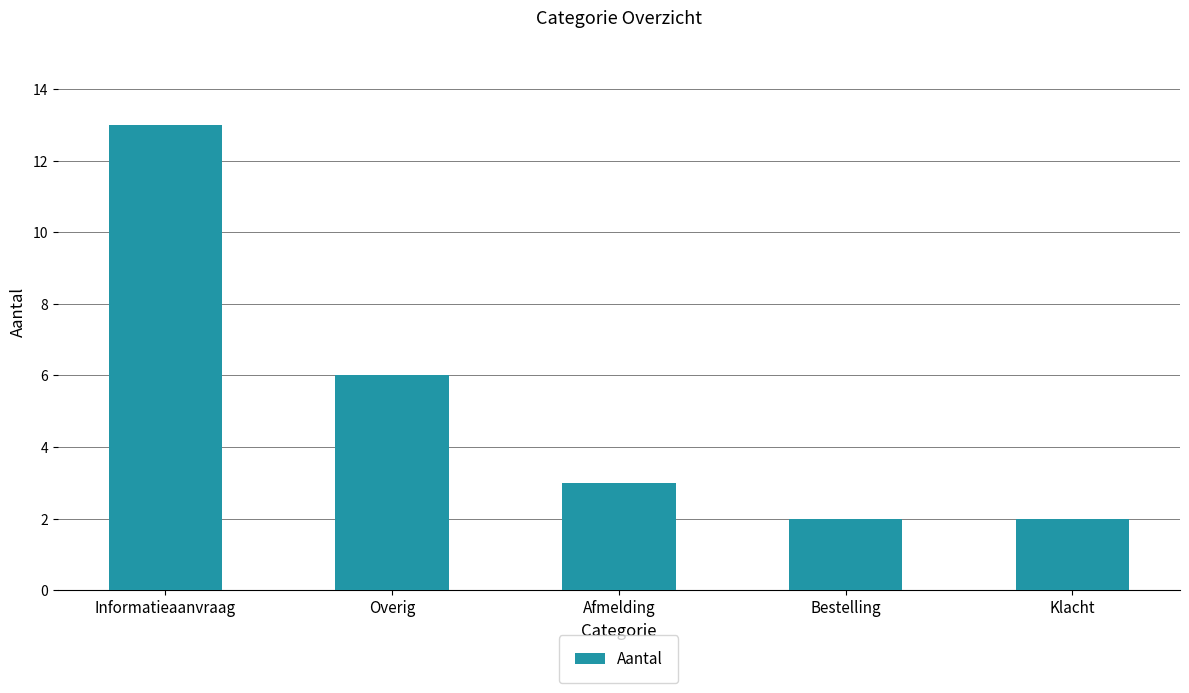

What is the label of the 2nd bar from the left?

Overig